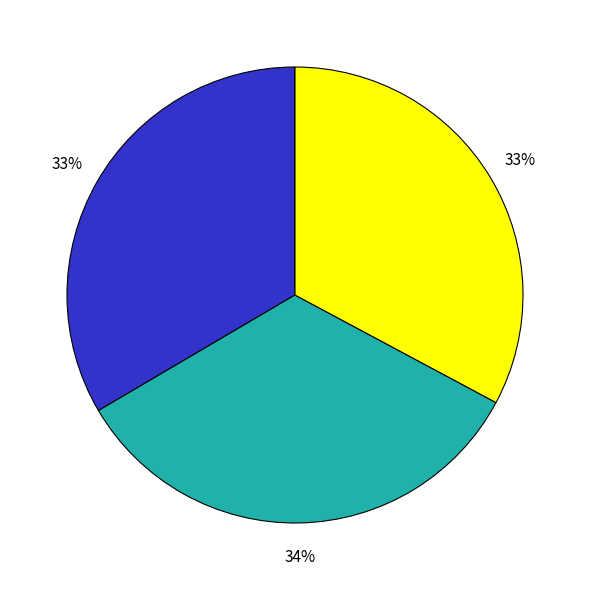

To the nearest percent, what is the difference between the largest and smallest slice percentages?

1%